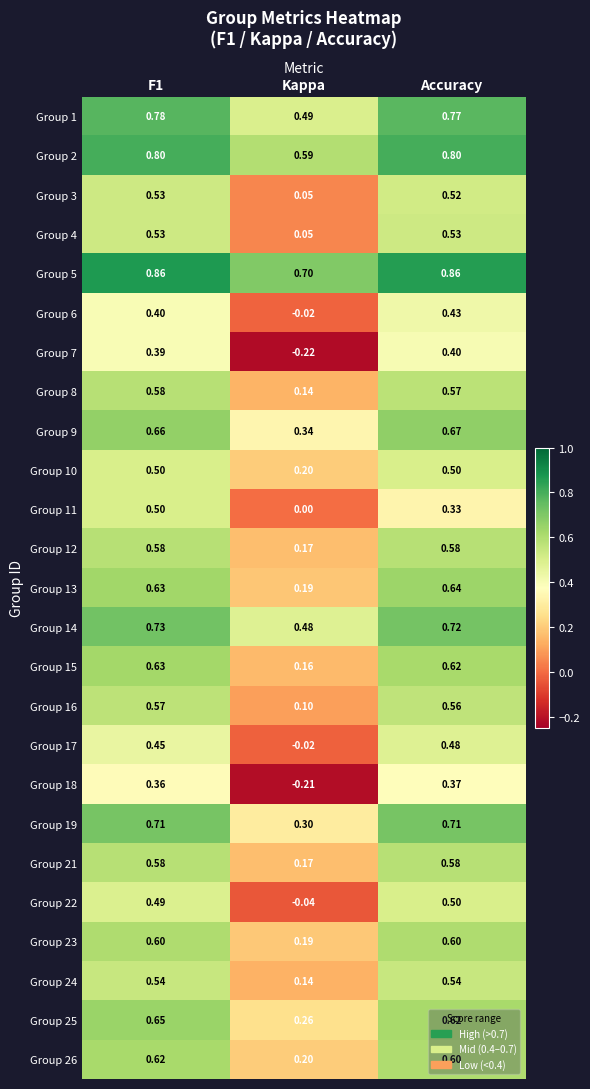

Where is Group 12 nearest to the value 0?

Kappa